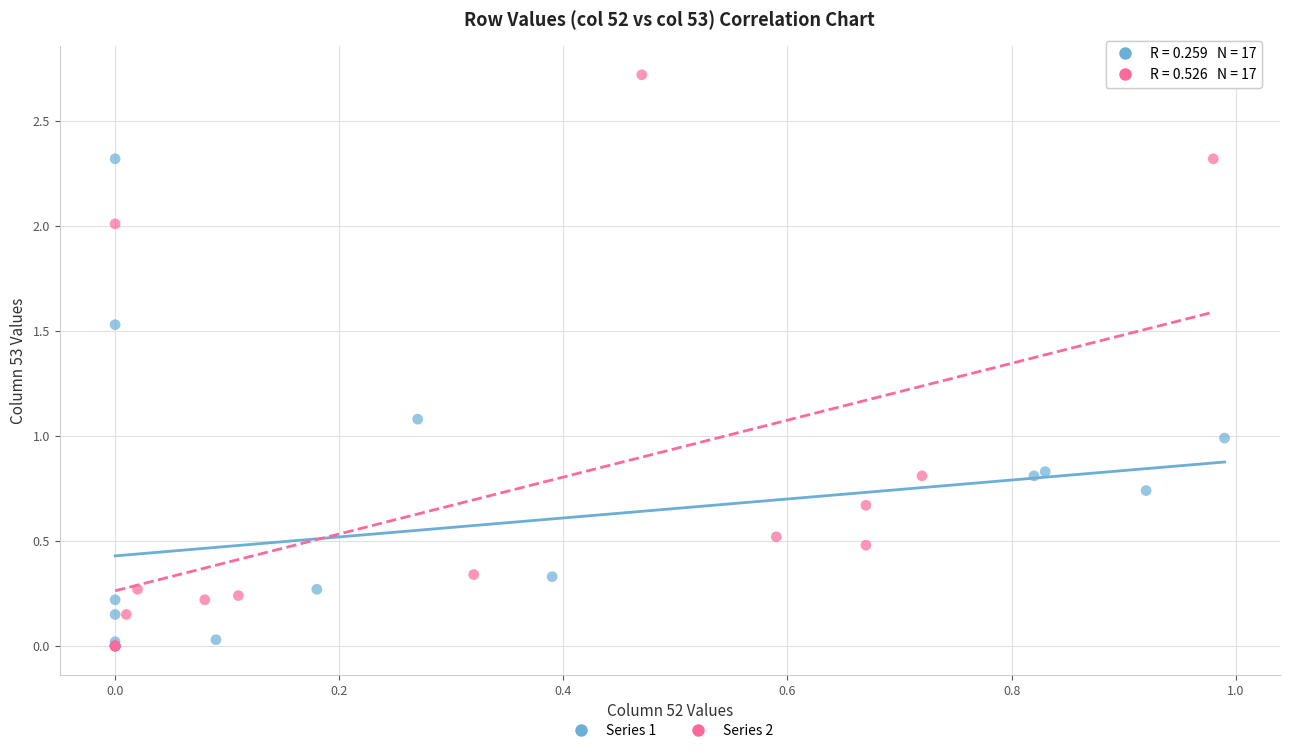

Which series contains the highest Y value?

Series 2